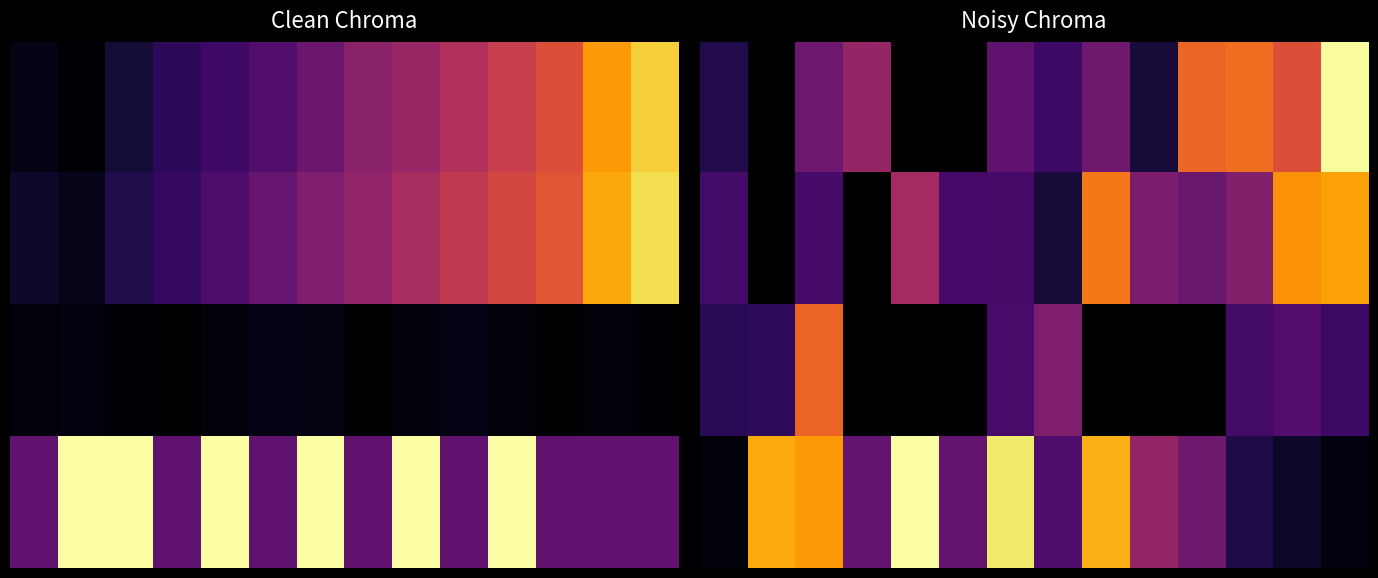

At which category does the chart reach its minimum across all series?

1